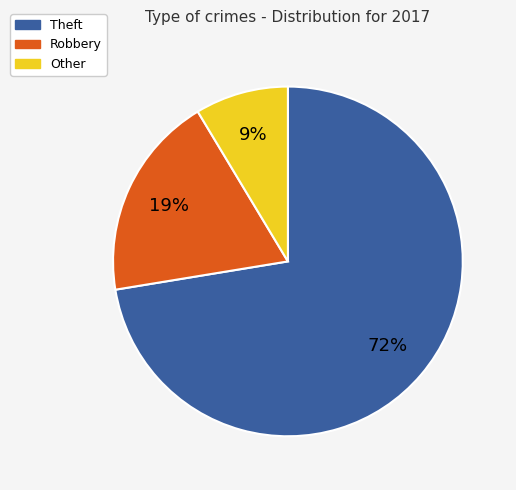

Does any single category account for the majority?

Yes